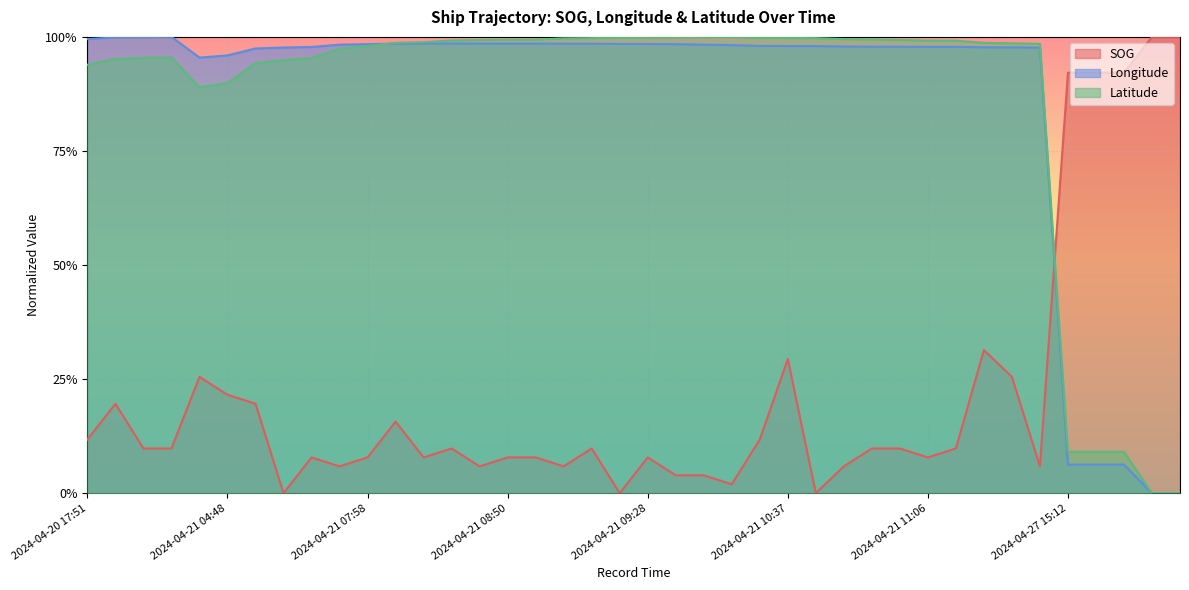

True or false: Latitude and SOG intersect in this chart.

True